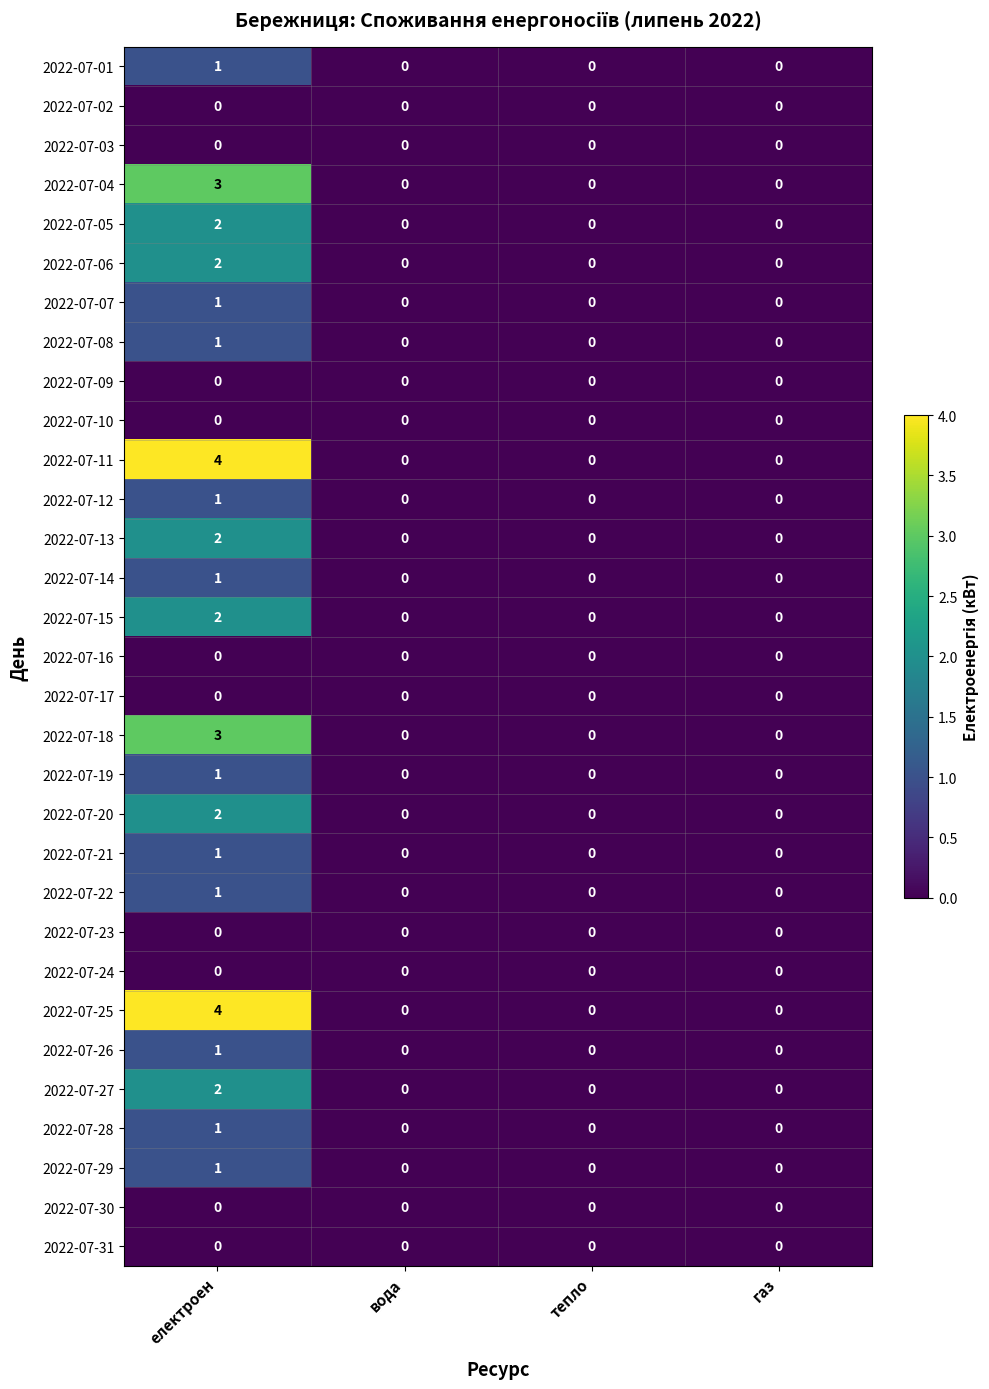

At which category is the sum across all series the highest?

електроен